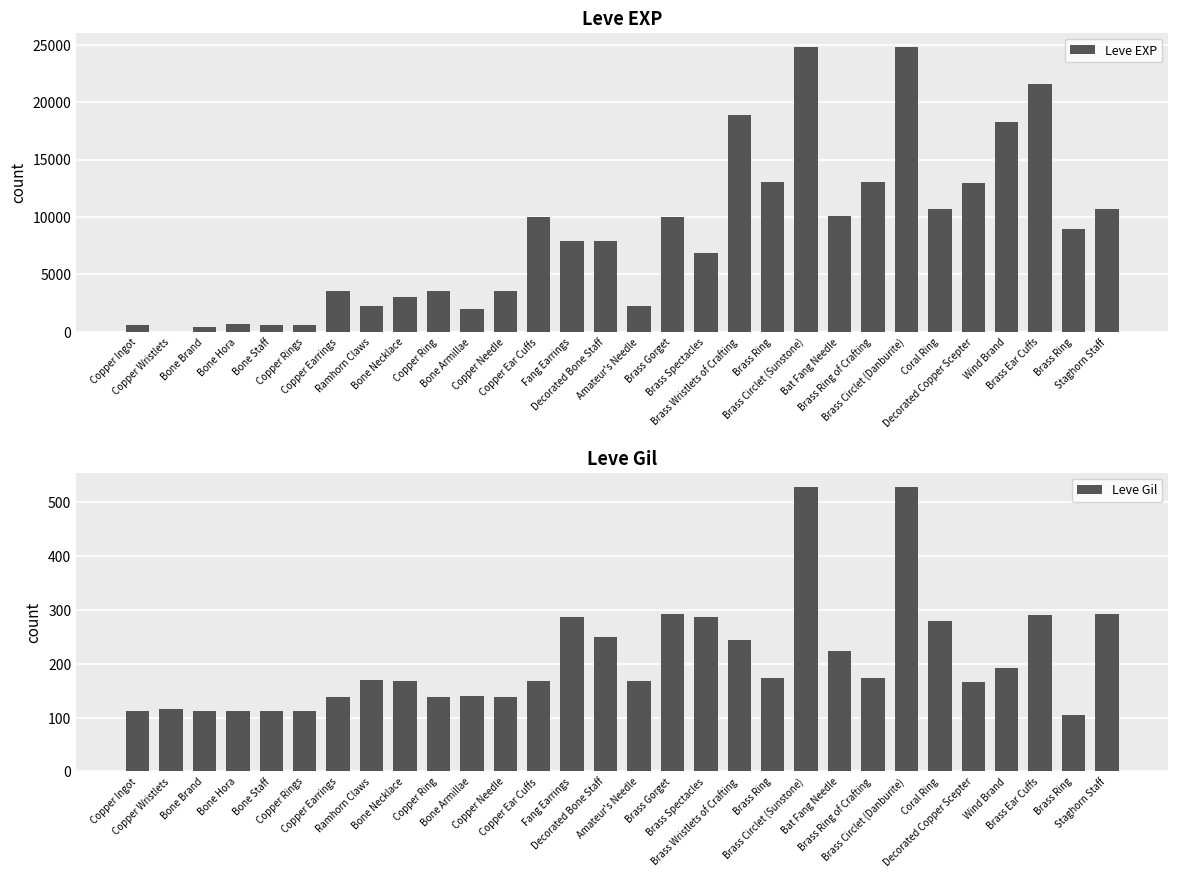

What is the label of the 8th bar from the left?

Ramhorn Claws